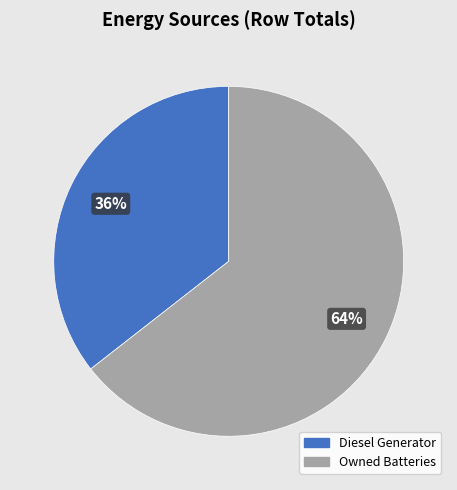

Is there a majority slice in this chart?

Yes